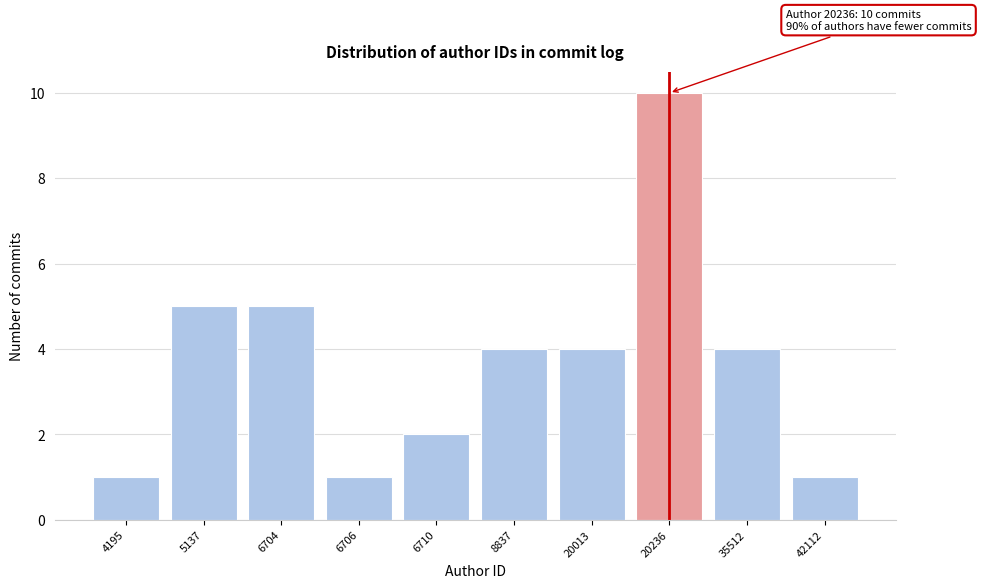

Reading right to left, transcribe all the data shown in this chart.

1	4	10	4	4	2	1	5	5	1